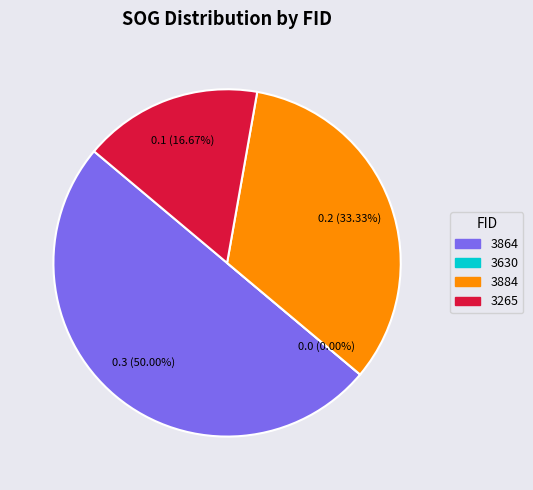

What percentage is the 3864 slice, to the nearest percent?

50%